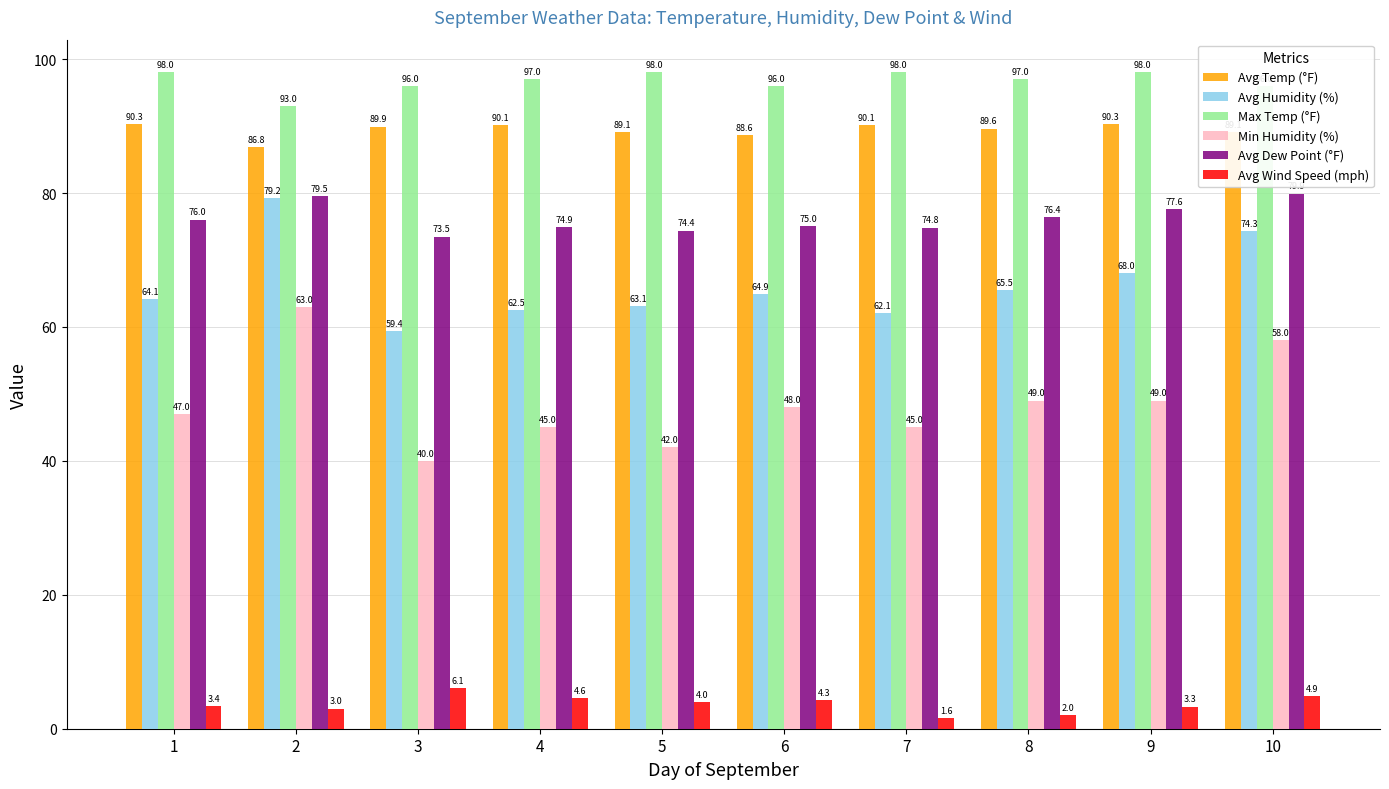

What is the lowest value of the Max Temp (°F) series?

93.0